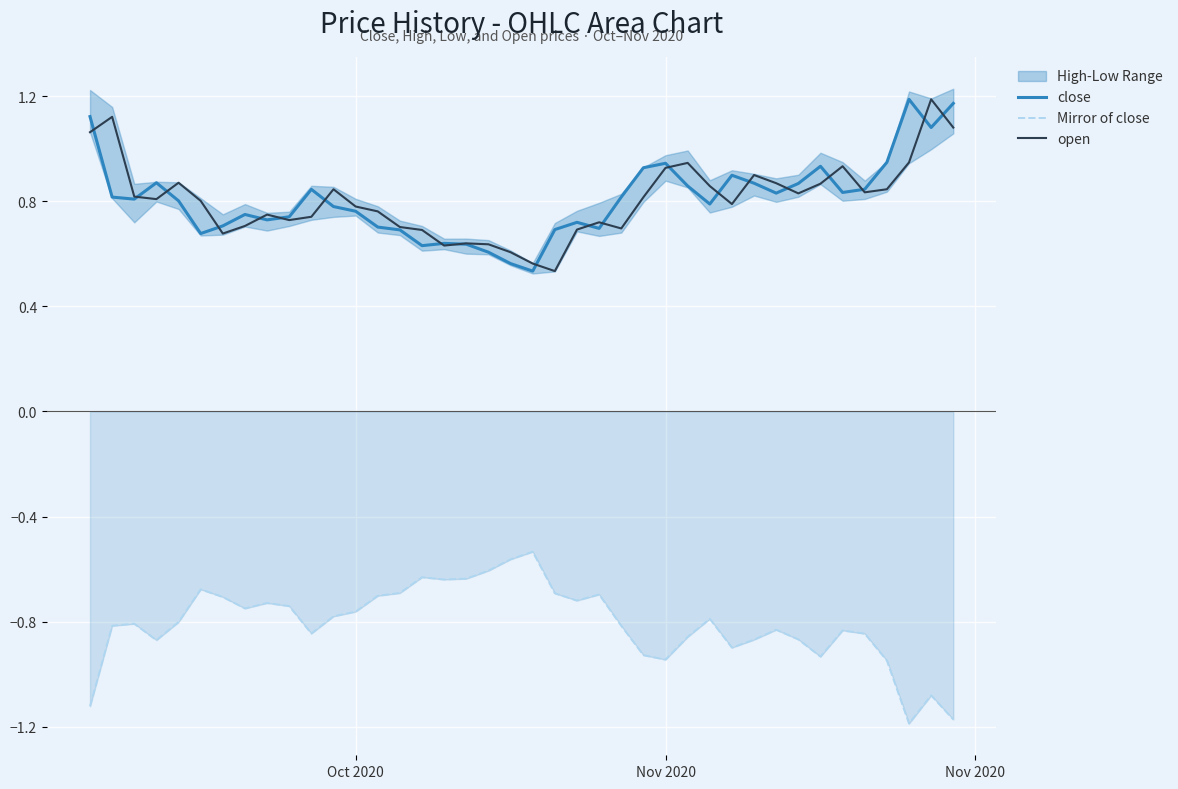

True or false: close has more than 2 interior local peaks.

True